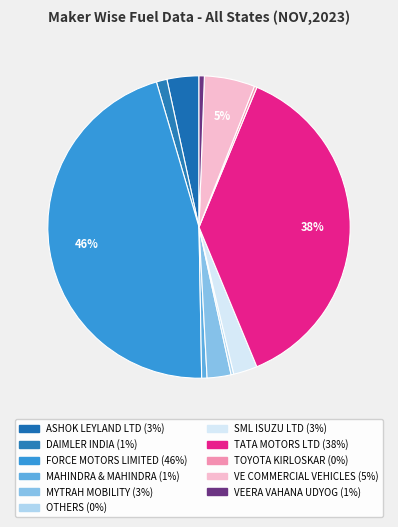

Which has a higher value, ASHOK LEYLAND LTD or MYTRAH MOBILITY?

ASHOK LEYLAND LTD